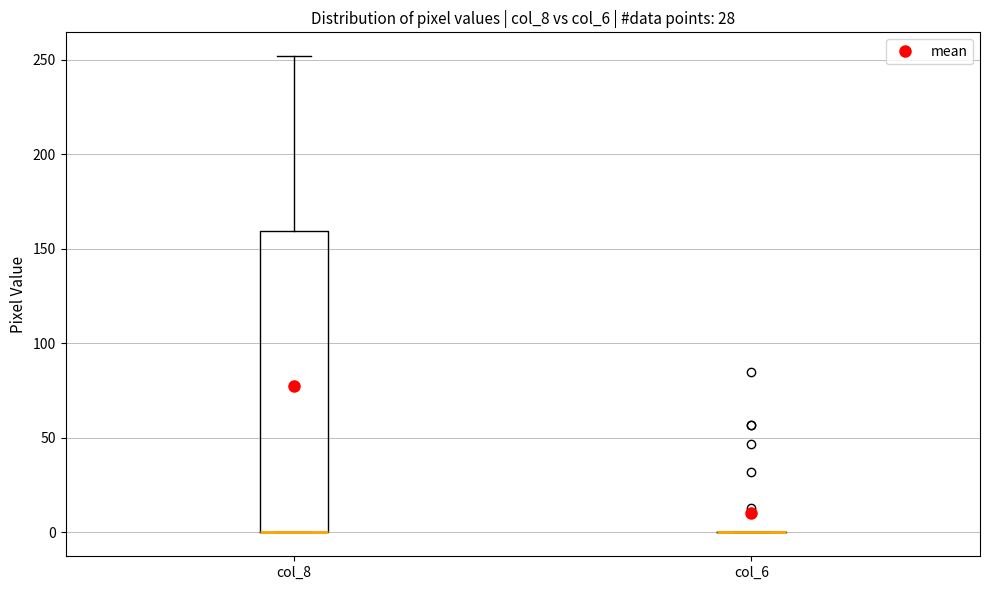

Which box is the tallest, from its lower edge to its upper edge?

col_8